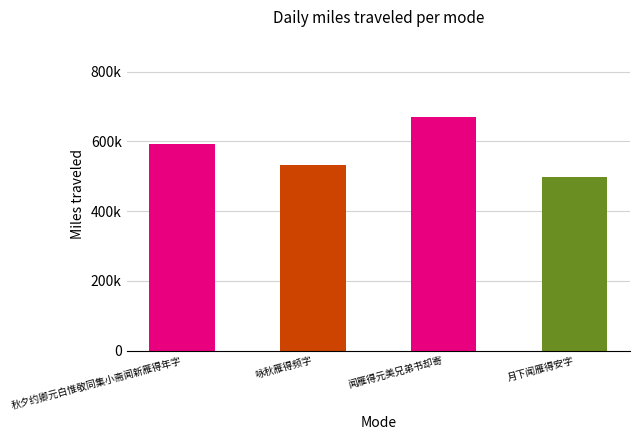

Reading right to left, extract all data points from this chart.

496908	670975	533424	592027